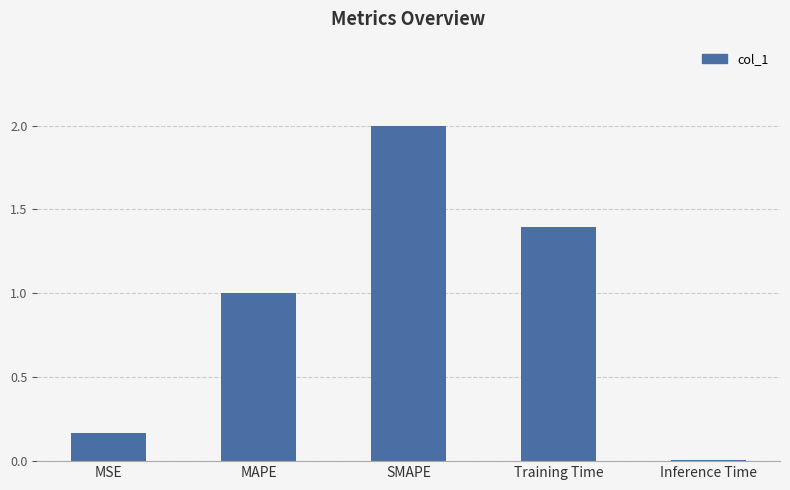

What is the difference between the values at Inference Time and SMAPE?

2.0